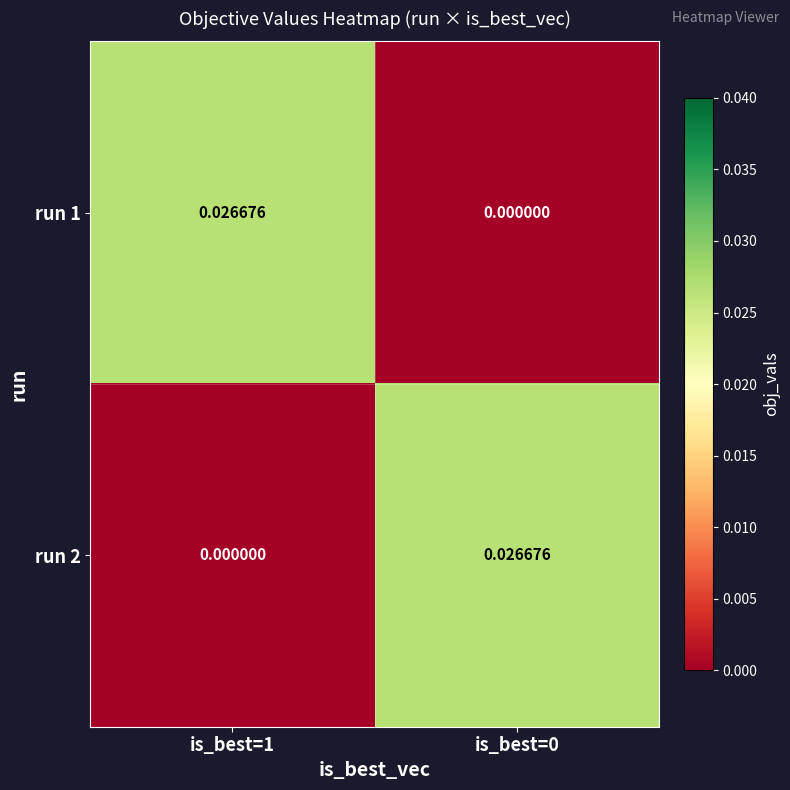

Is the value of run 2 at is_best=1 greater than the value of run 1 at is_best=1?

No